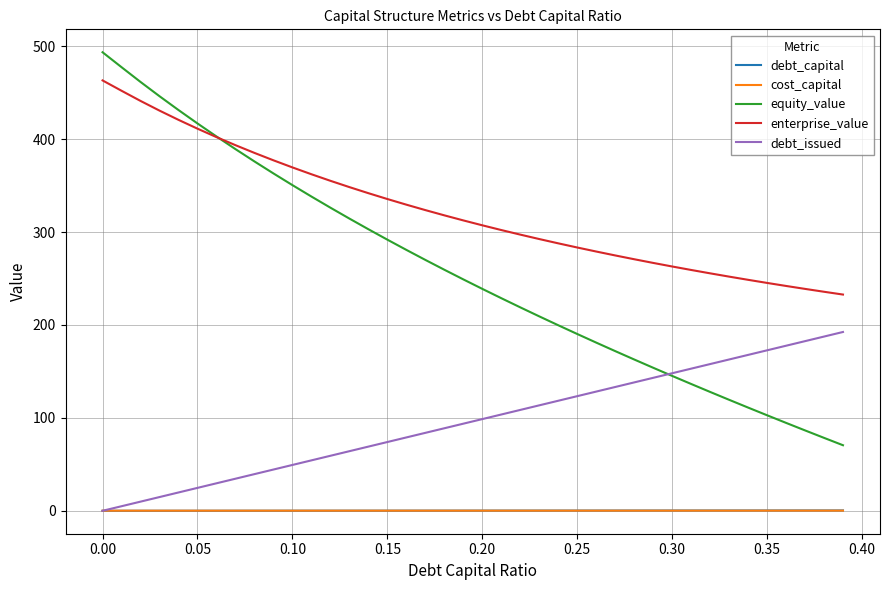

Which series has the largest range (max minus min)?

equity_value